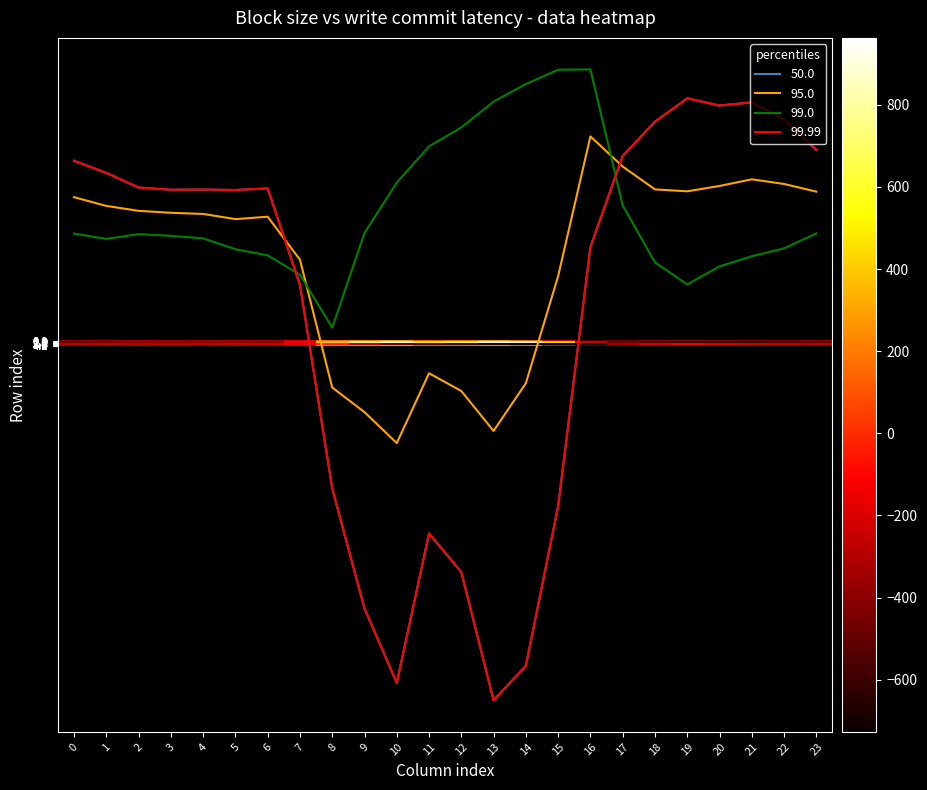

True or false: 3.1 has a value of 125.2 at 8.

True